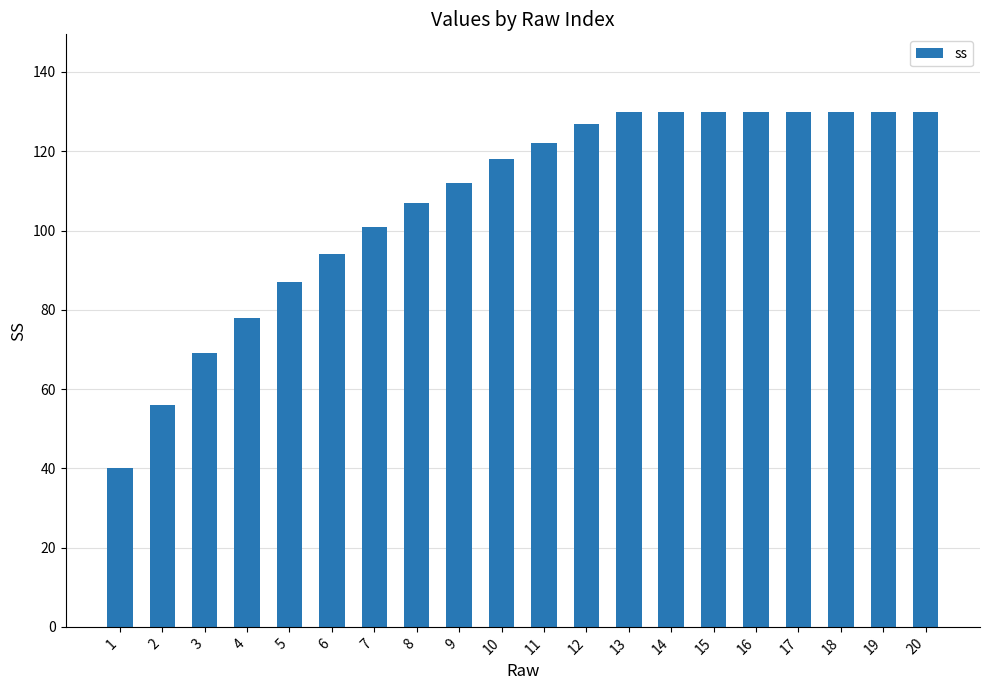

Reading left to right, transcribe all the data shown in this chart.

40	56	69	78	87	94	101	107	112	118	122	127	130	130	130	130	130	130	130	130